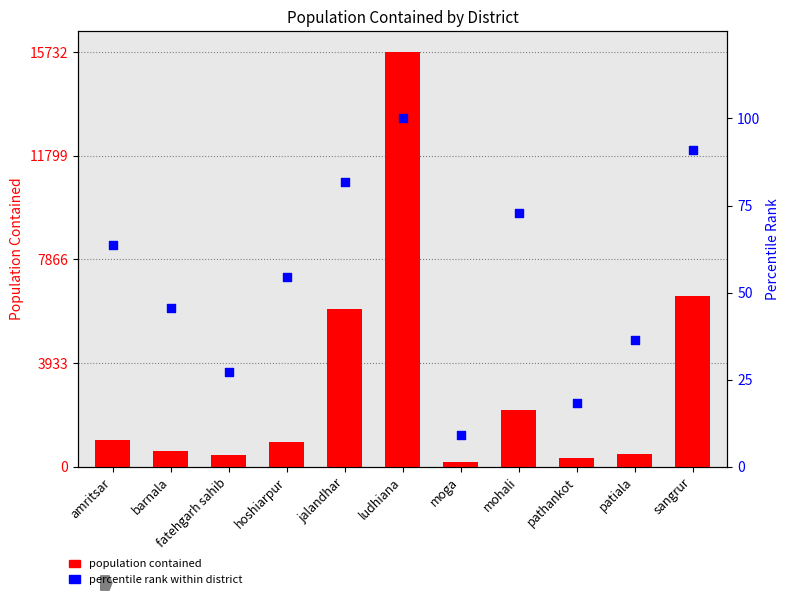

At which category is the sum across all series the highest?

ludhiana